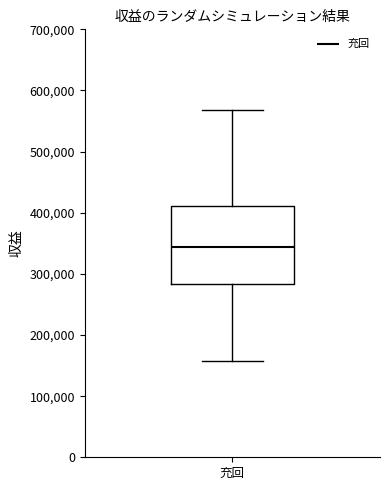

Transcribe this box plot: give where the median line is, the range the box spans, and where the two whiskers end, as read against the y-axis. The values are not printed on the chart, so give them approximately, as read against the axis.

median 340000, box 280000 to 410000, whiskers 160000 to 570000